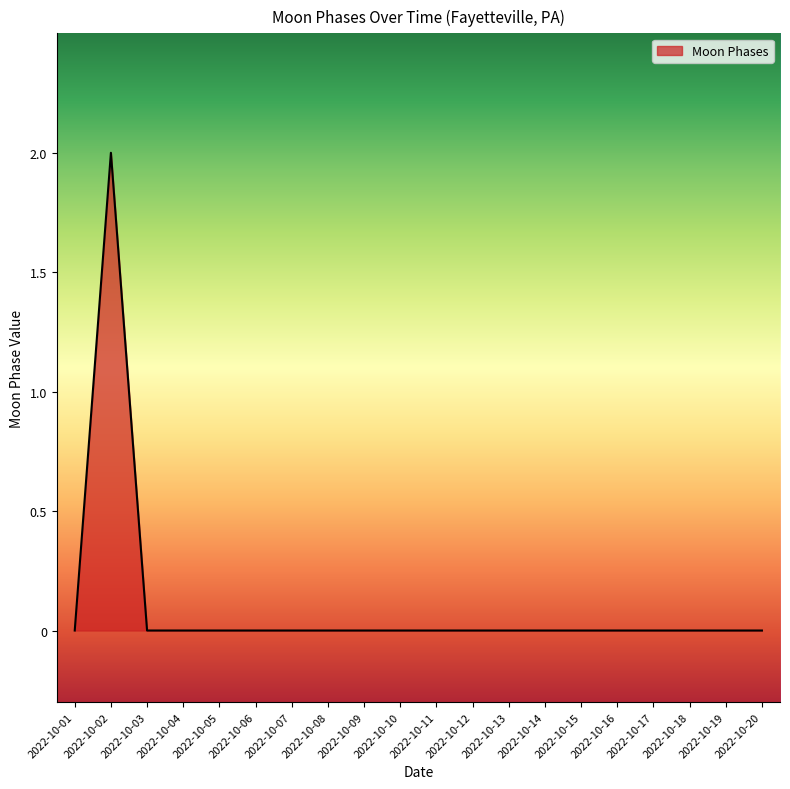

What is the maximum value shown in the chart?

2